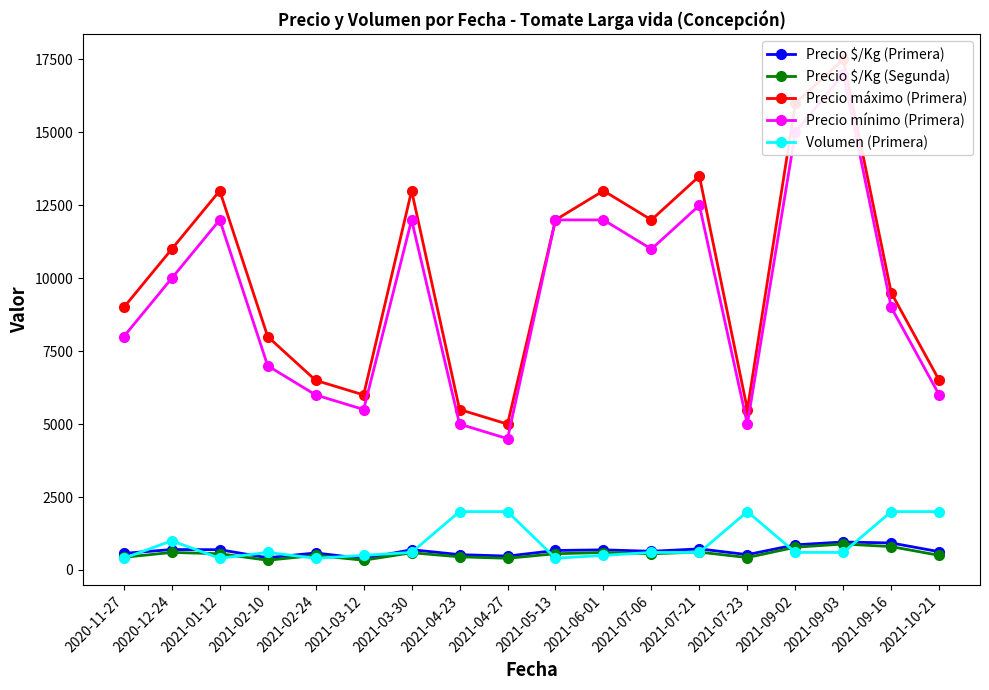

What is the value of the Precio mínimo (Primera) point at the 10th from the left?

12000